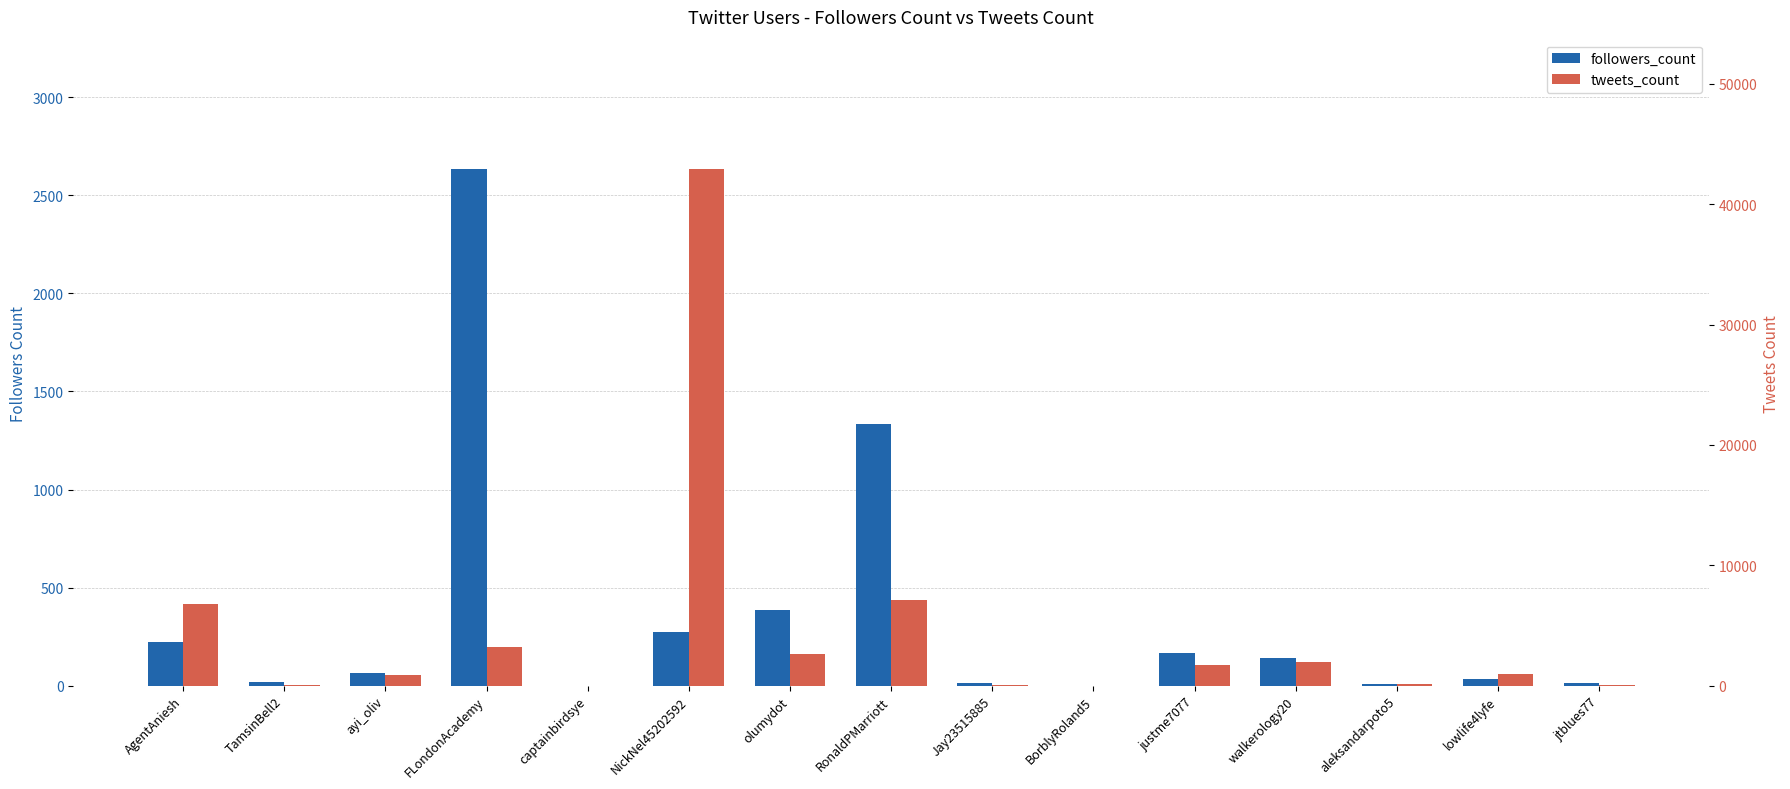

List the series in order of their overall mean, highest first.

tweets_count, followers_count